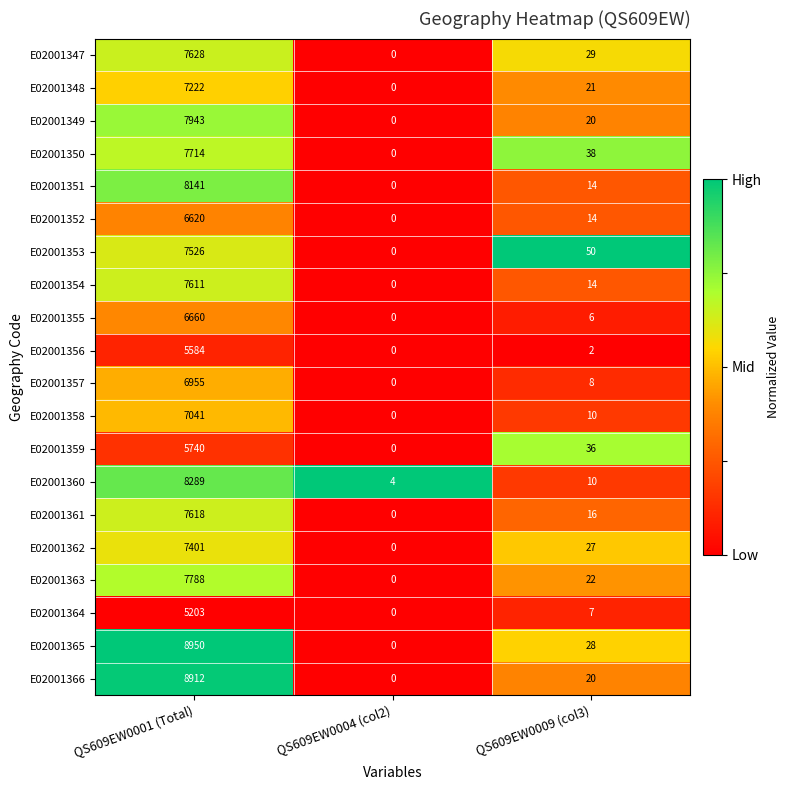

The E02001359 series shows 5740 at QS609EW0001 (Total). True or false?

True